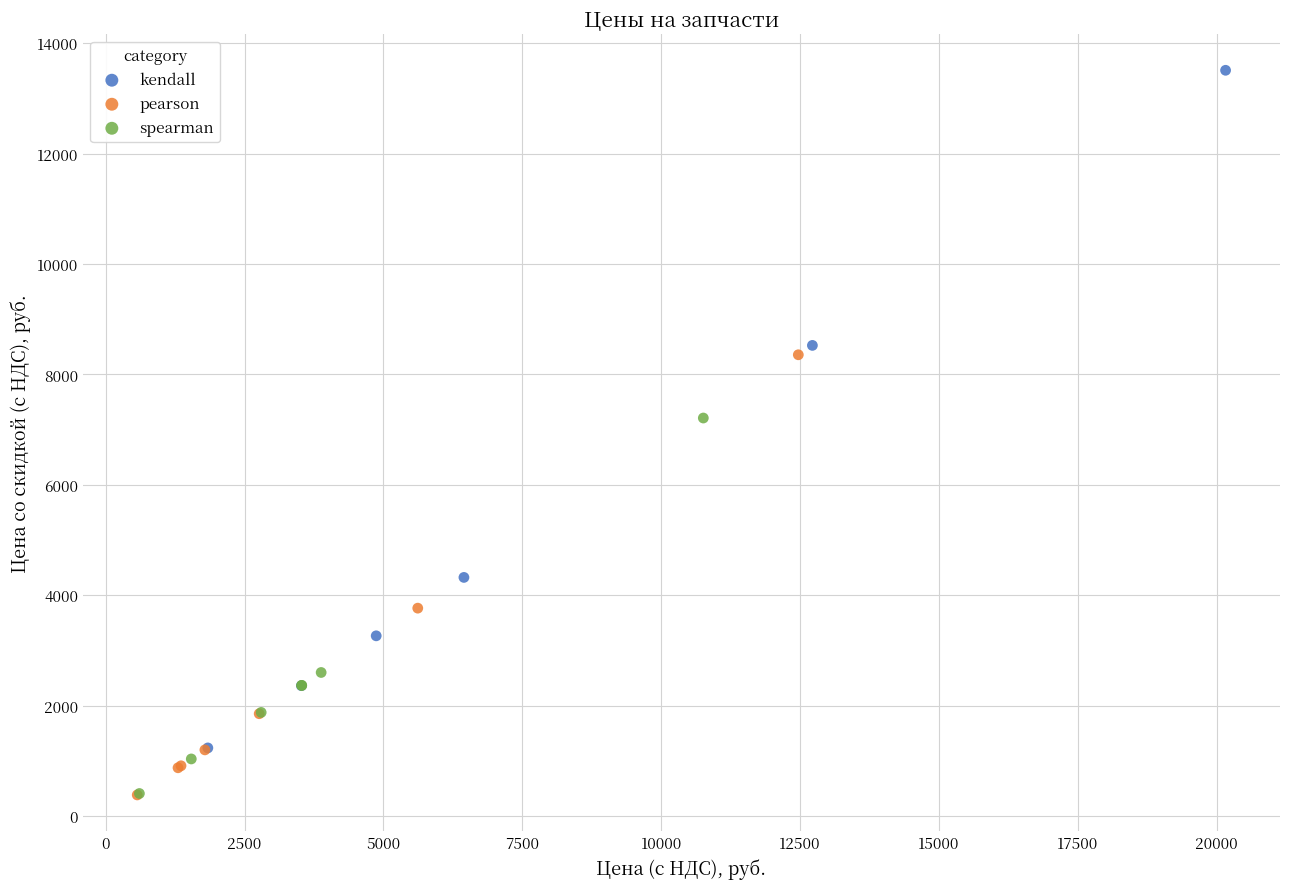

Which series contains the highest Y value?

kendall